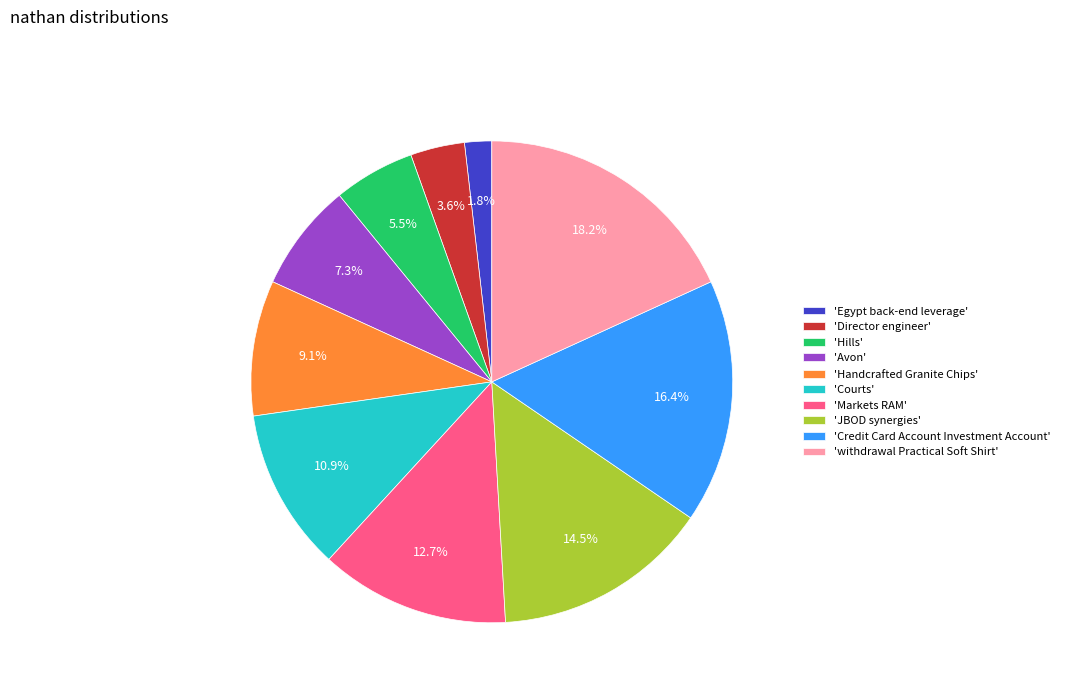

Does 'Director engineer' account for over 50% of the chart?

No